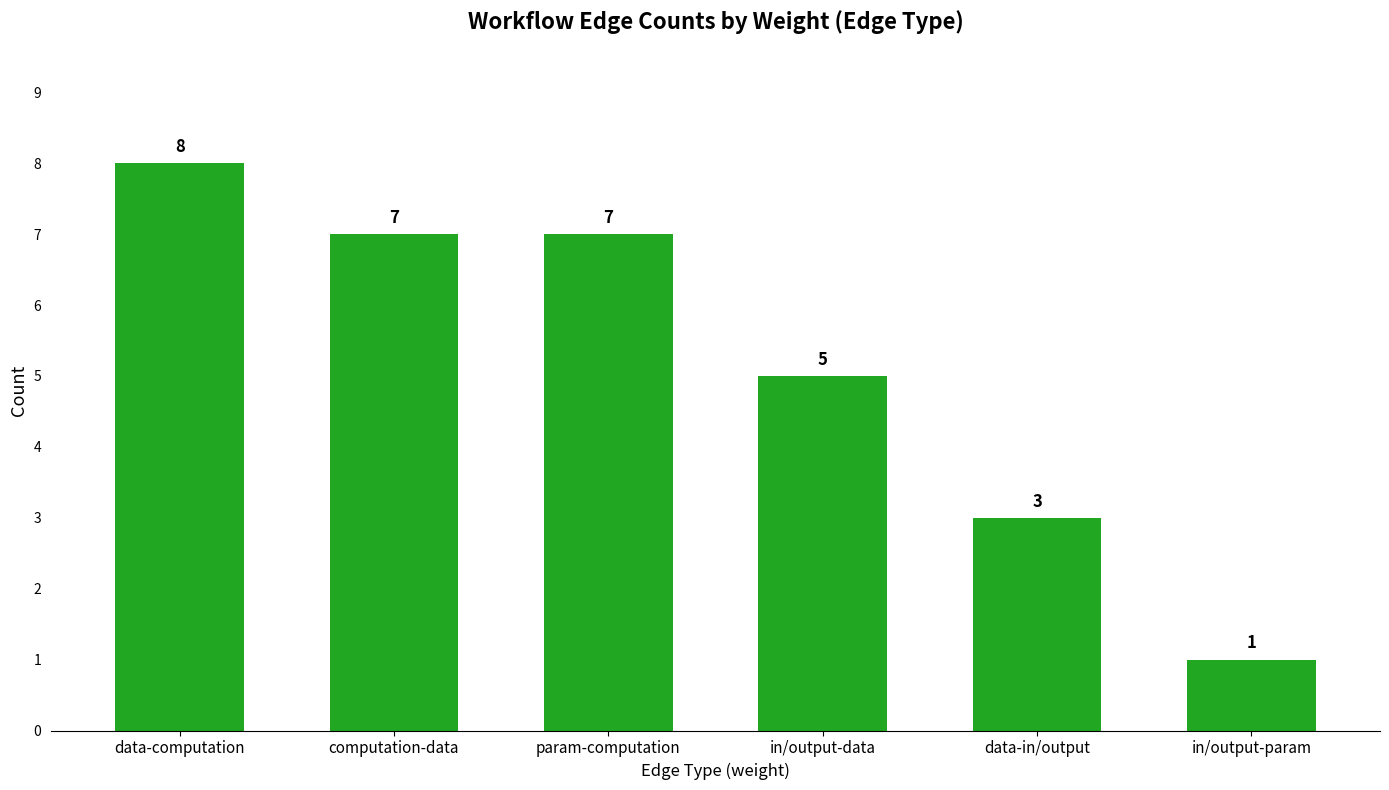

Count the number of categories in the chart.

6